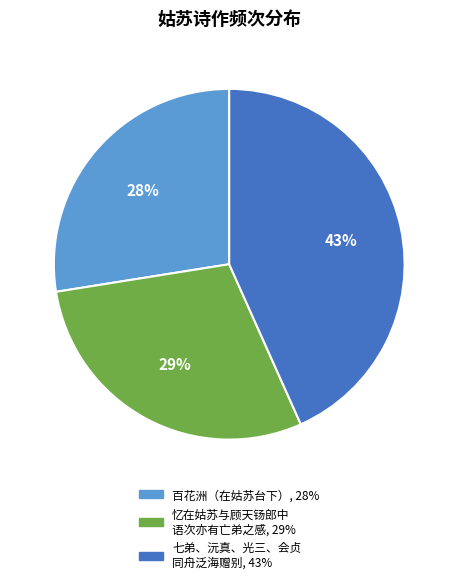

How many slices are in this pie chart?

3